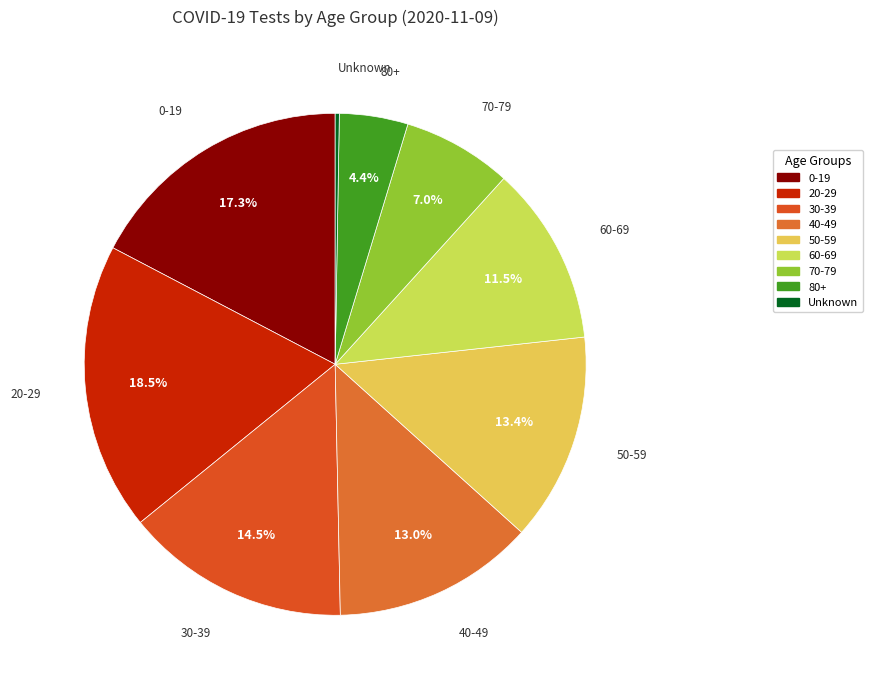

Approximately how many times larger is the value at 40-49 compared to 30-39?

0.9